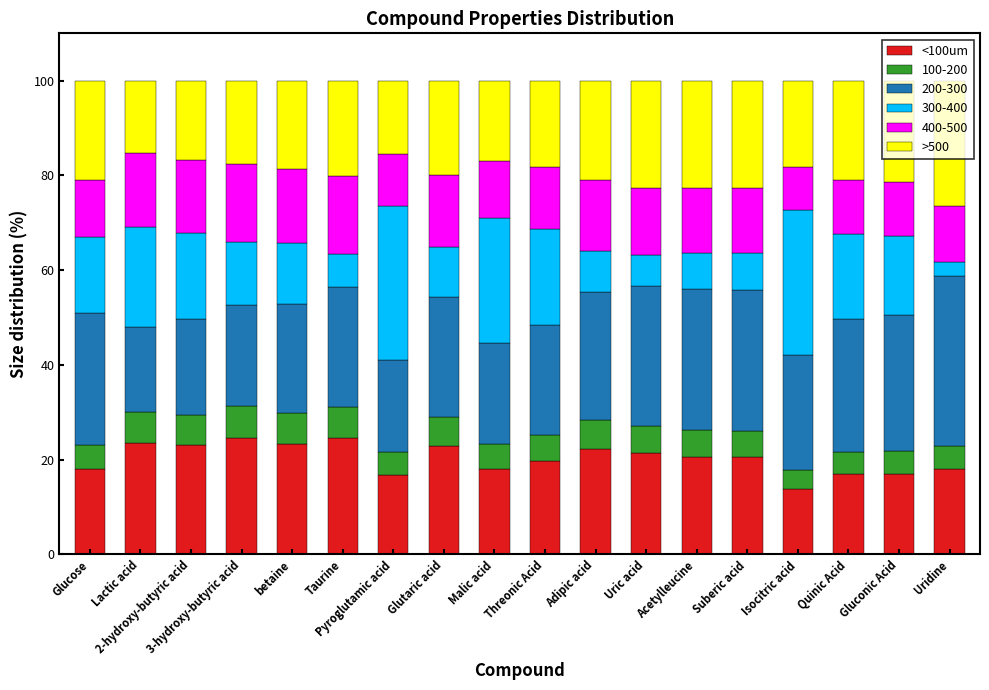

Are the bars grouped side by side (vs. stacked)?

No